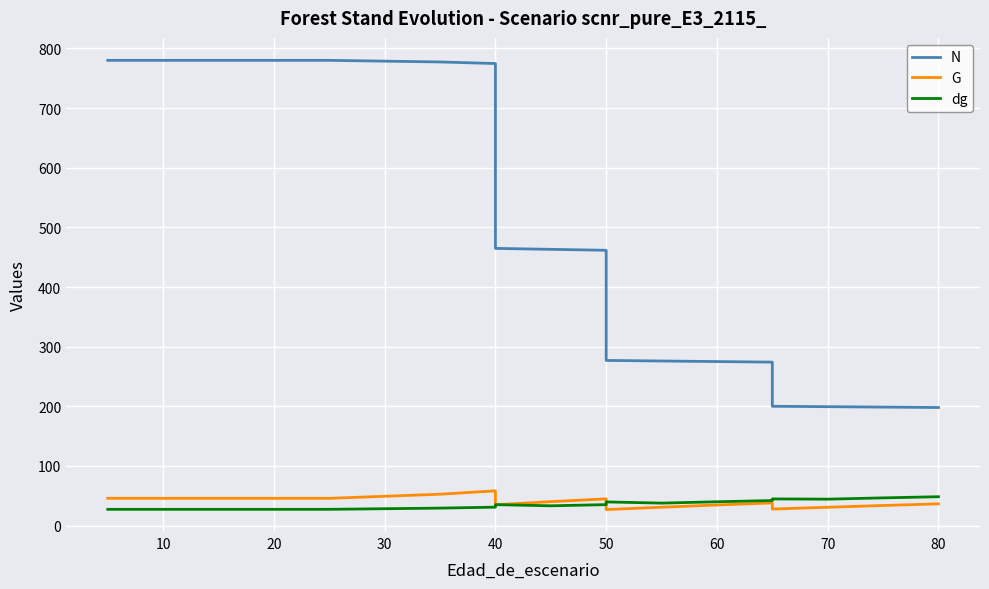

What is the difference between the maximum and second lowest values in the N series?

581.2